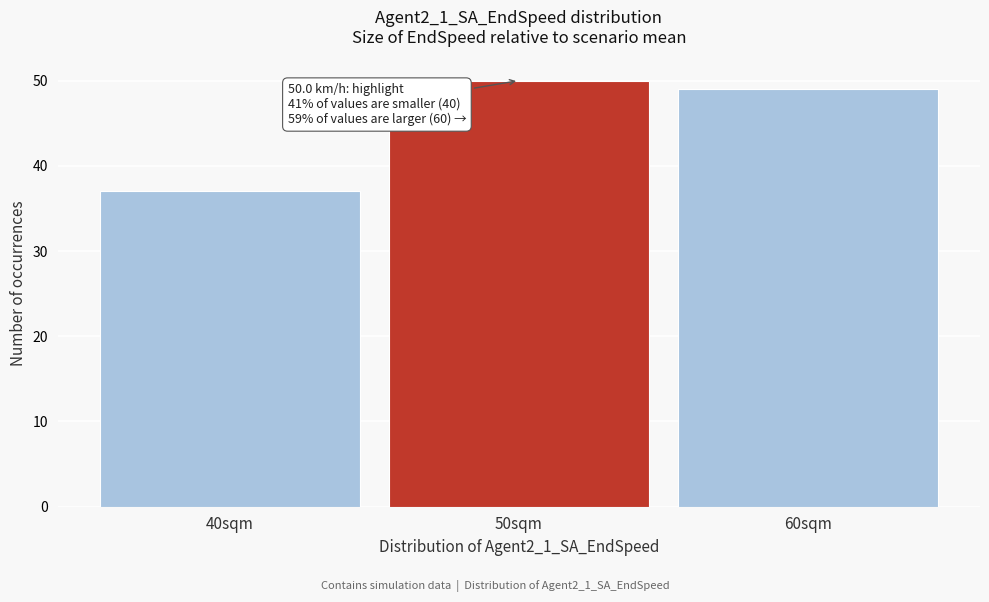

Which range on the x-axis has the tallest bar?

45 to 55